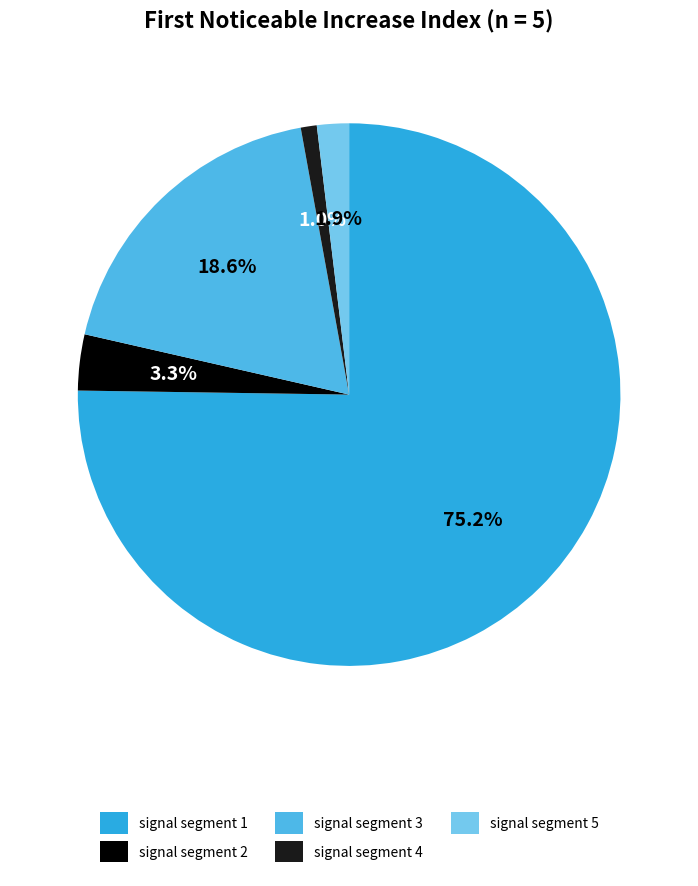

Is signal segment 4 the majority of the pie?

No